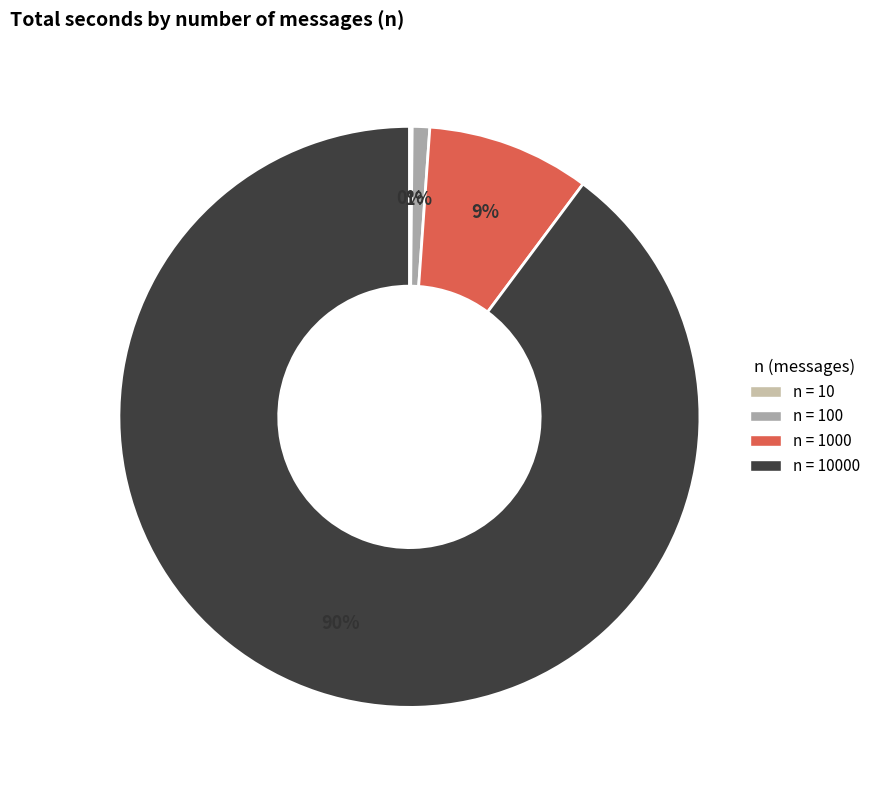

To the nearest percent, what is the average slice percentage?

25%